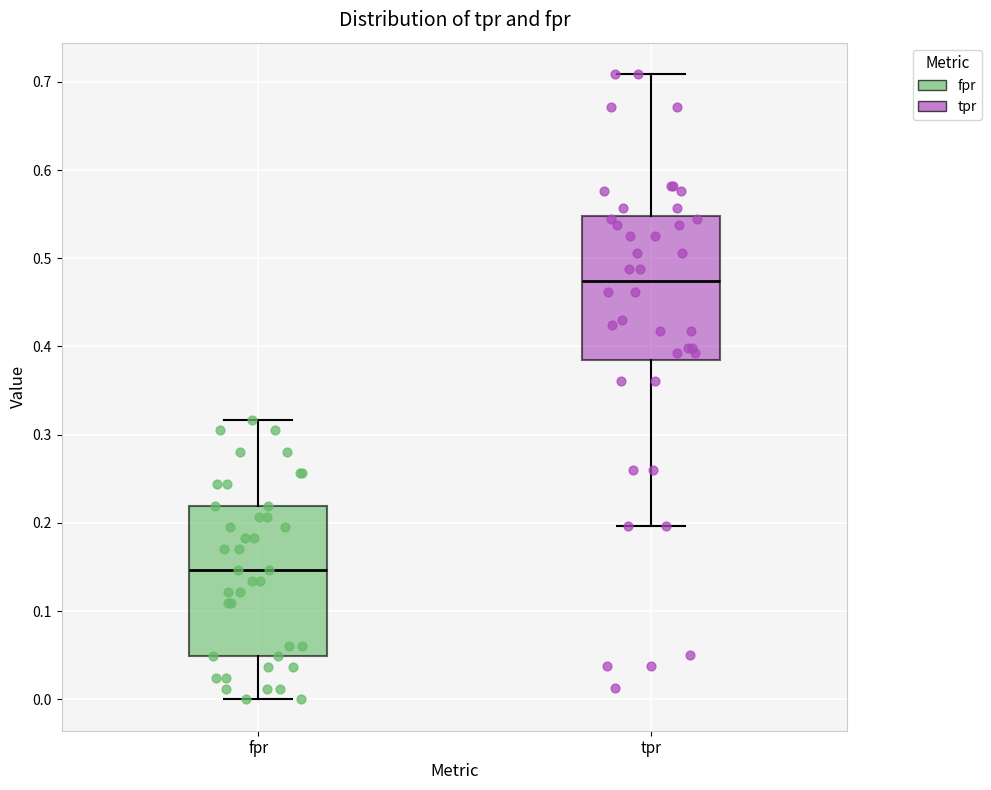

Where is the upper edge of the box for fpr on the y-axis? The values are not printed on the chart, so give them approximately, as read against the axis.

0.22